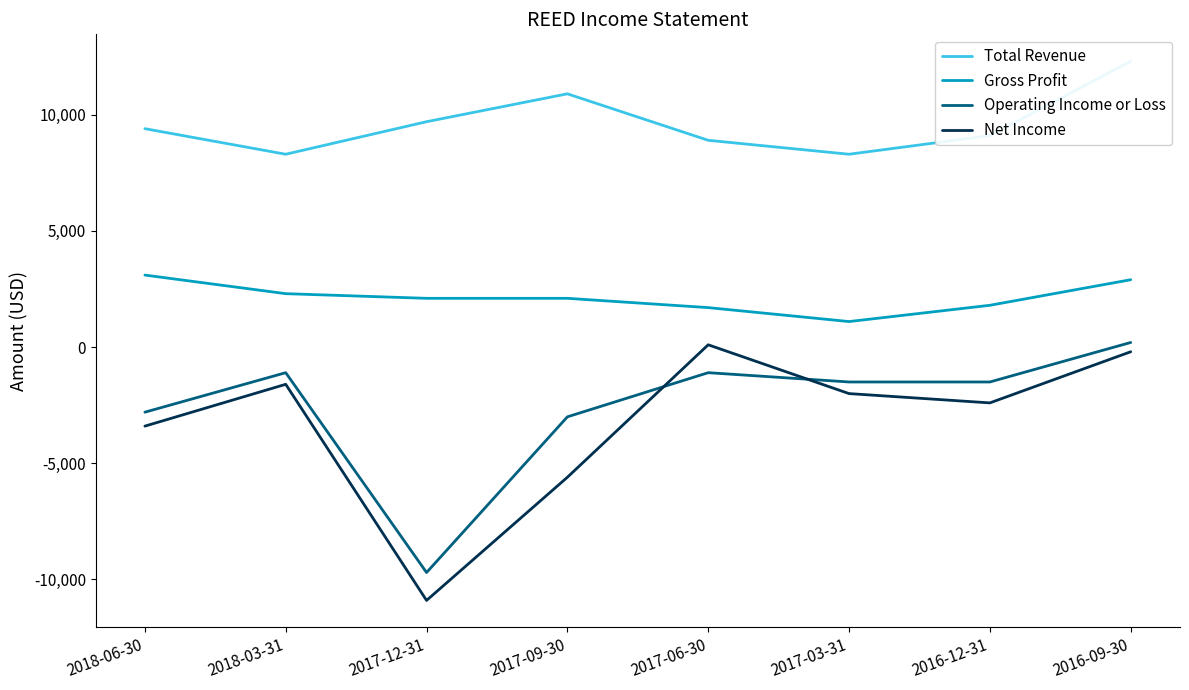

True or false: Operating Income or Loss and Gross Profit intersect in this chart.

False